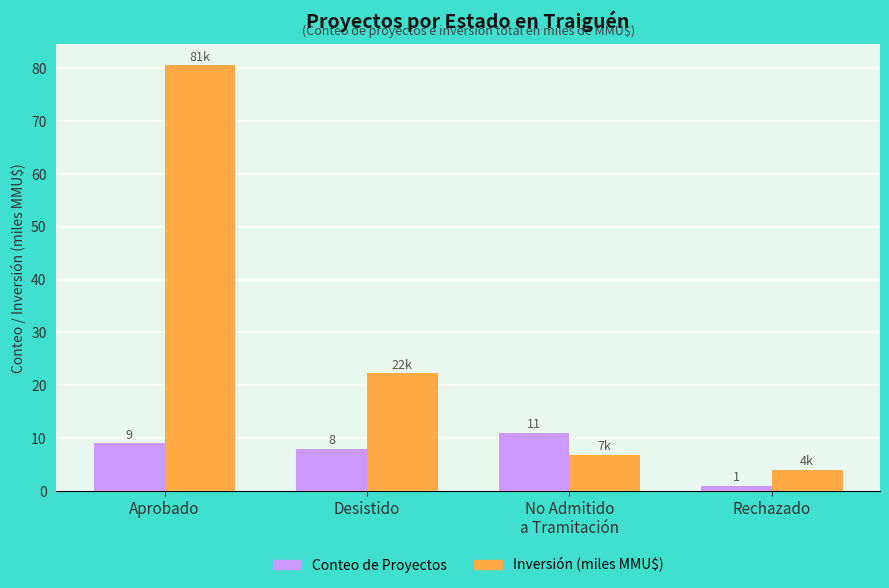

How many groups of bars are there?

4